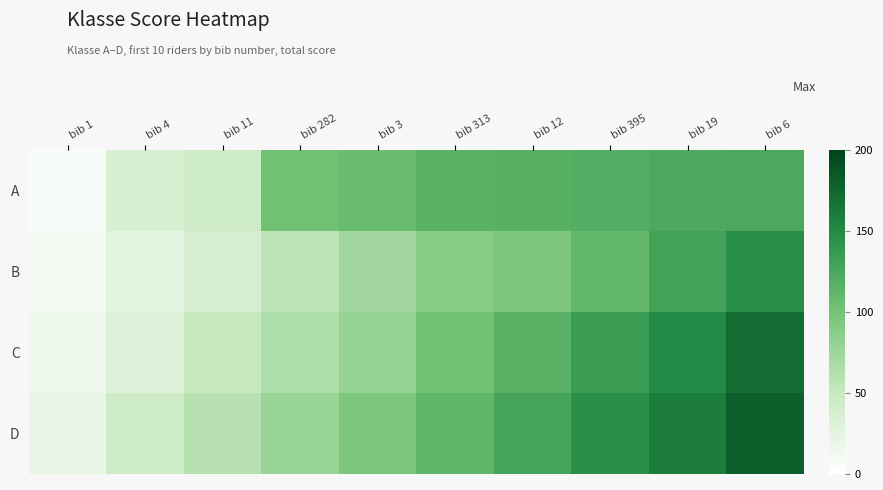

Reading left to right, list all the values displayed in this chart.

A: bib 1=6	bib 4=36	bib 11=45	bib 282=102	bib 3=106	bib 313=116	bib 12=117	bib 395=120	bib 19=123	bib 6=124
B: bib 1=11	bib 4=25	bib 11=38	bib 282=55	bib 3=72	bib 313=88	bib 12=95	bib 395=110	bib 19=130	bib 6=145
C: bib 1=15	bib 4=30	bib 11=50	bib 282=65	bib 3=80	bib 313=100	bib 12=115	bib 395=135	bib 19=150	bib 6=170
D: bib 1=20	bib 4=45	bib 11=60	bib 282=78	bib 3=95	bib 313=112	bib 12=128	bib 395=145	bib 19=160	bib 6=180